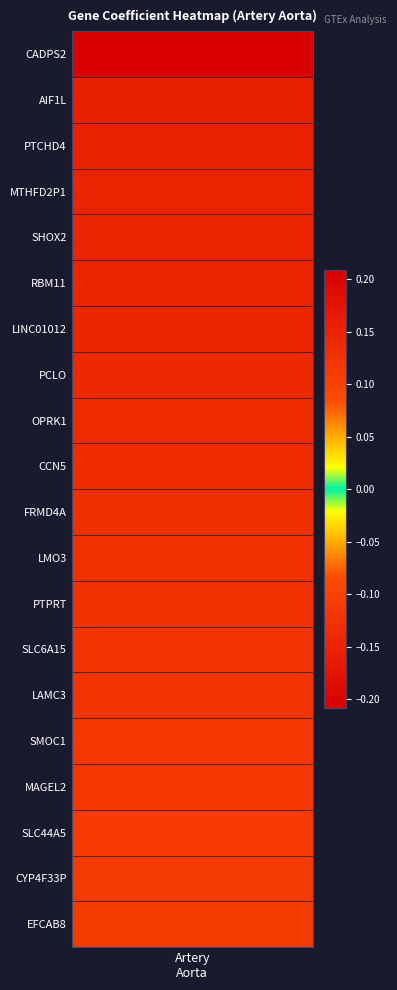

What is the maximum value shown in the chart?

0.2